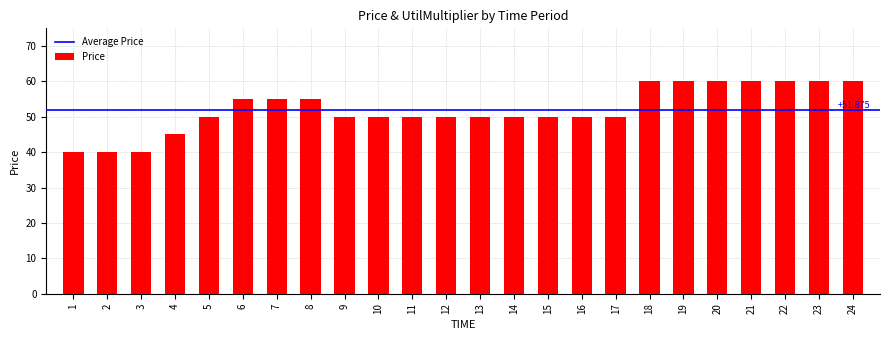

What is the sum of the values at 14 and 16?

100